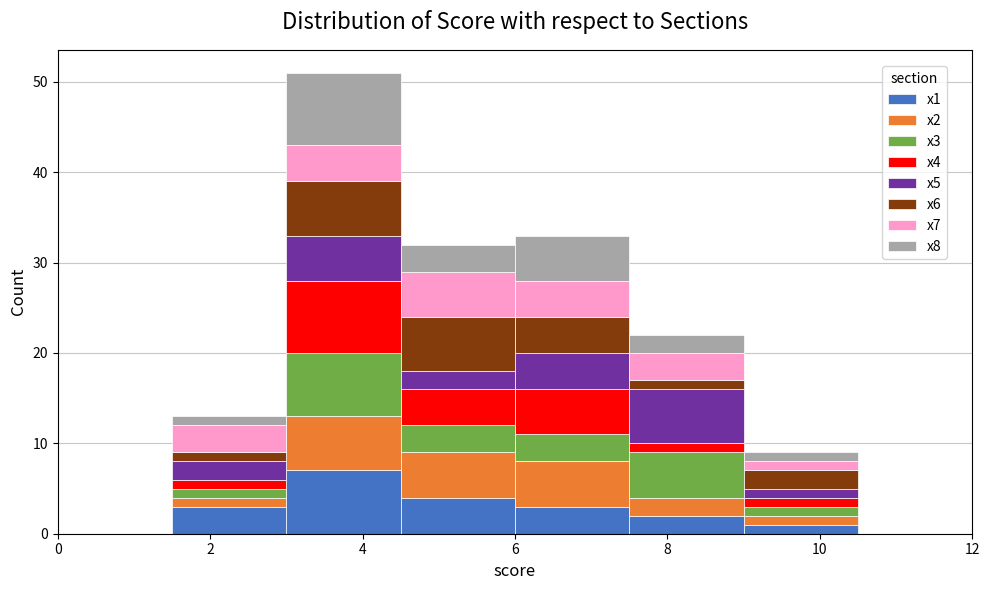

Reading left to right, transcribe this chart: for each stacked bar, give the range it covers on the x-axis and its total height. Neither the bar edges nor the heights are printed on the chart, so give them approximately, as read against the axes.

0.0 to 1.5: 0
1.5 to 3.0: 13
3.0 to 4.5: 51
4.5 to 6.0: 32
6.0 to 7.5: 33
7.5 to 9.0: 22
9.0 to 10.5: 9
10.5 to 12.0: 0